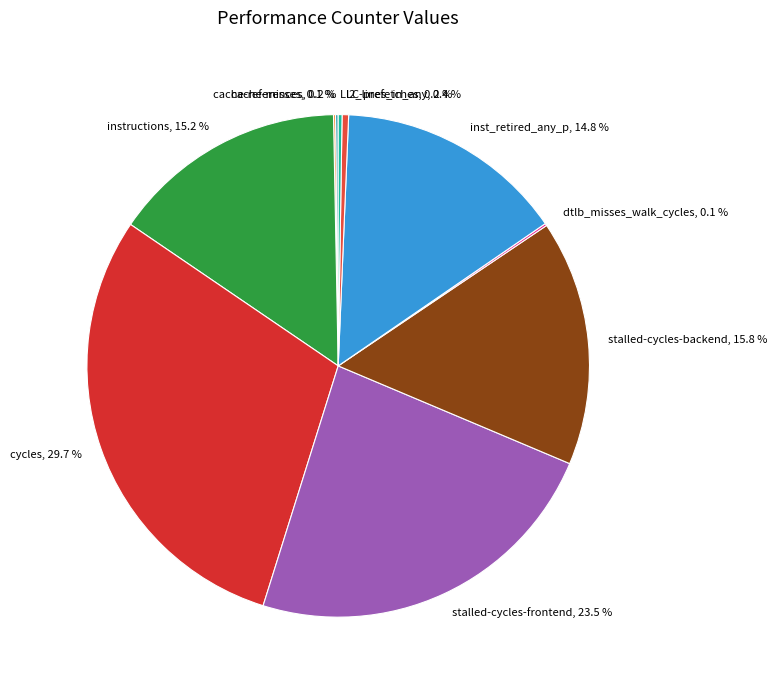

True or false: instructions accounts for 7% of the total.

False